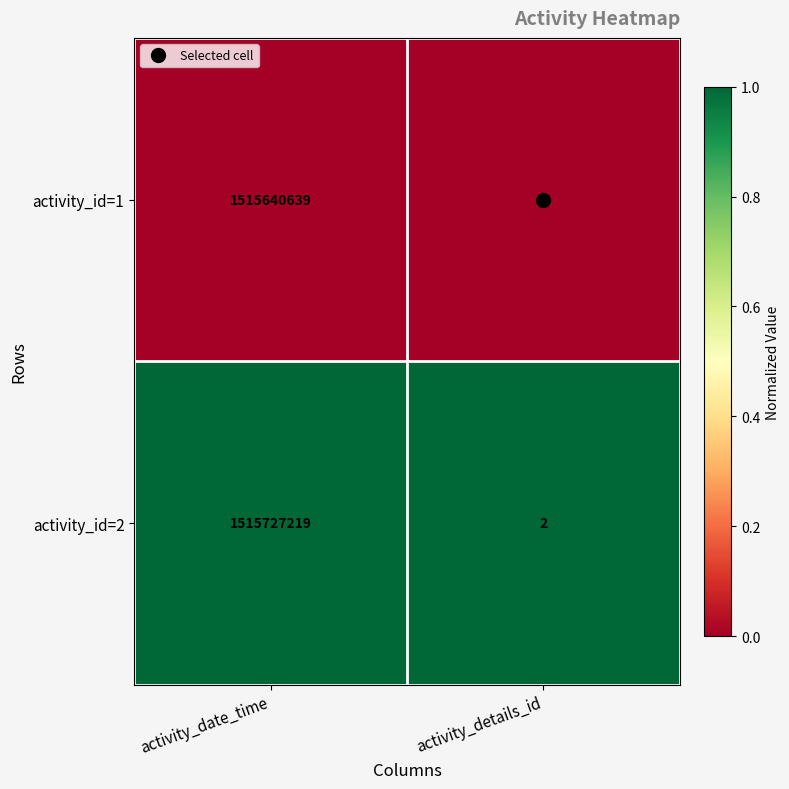

What is the maximum value for activity_id=1?

1515640639